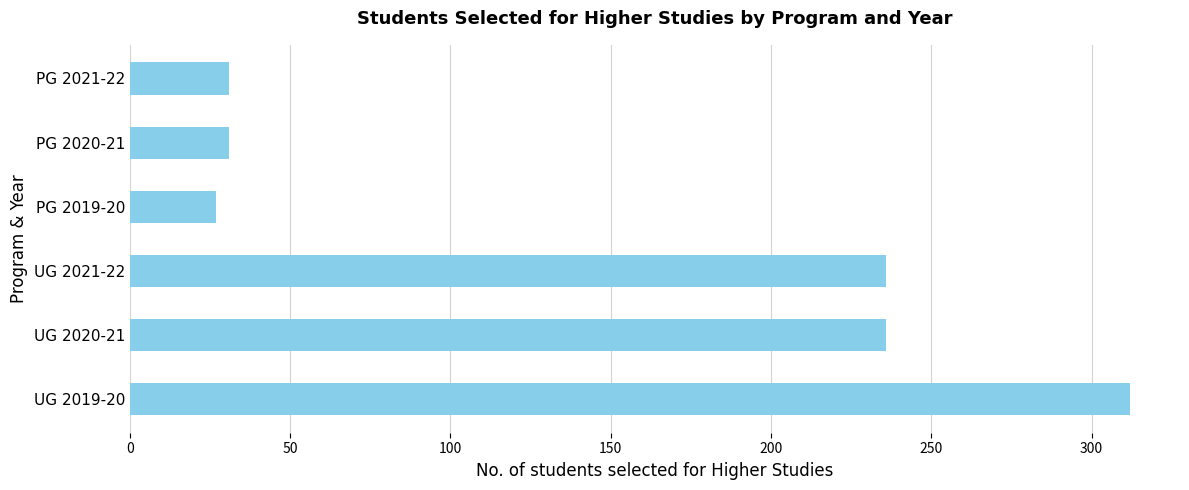

How many distinct data groups are displayed?

1